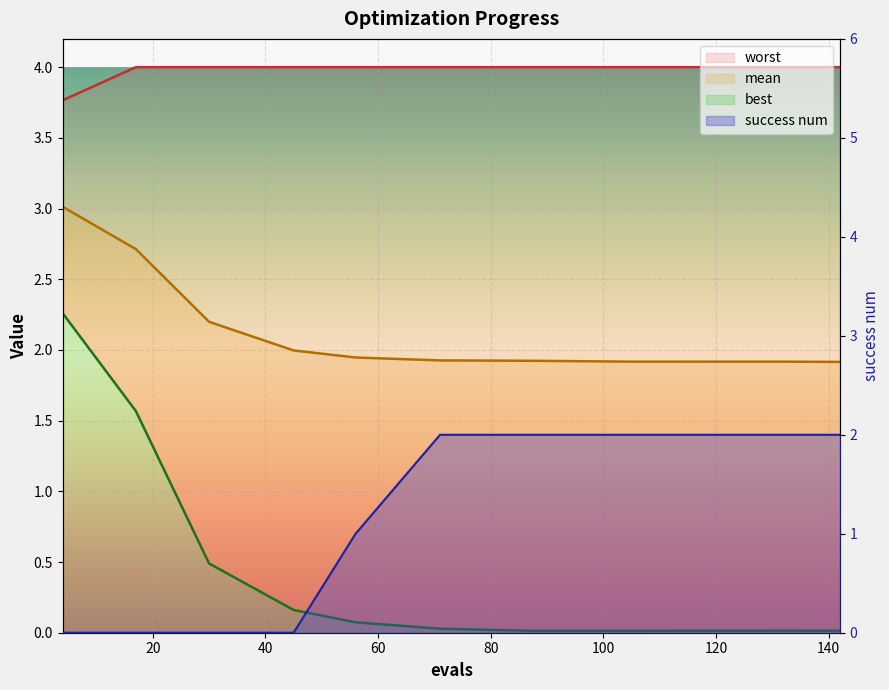

Reading left to right, what are all the values shown in this chart?

mean: 3.0	2.7	2.2	2.0	1.9	1.9	1.9	1.9	1.9	1.9
best: 2.3	1.6	0.5	0.2	0.1	0.0	0.0	0.0	0.0	0.0
worst: 3.8	4.0	4.0	4.0	4.0	4.0	4.0	4.0	4.0	4.0
success num: 0.0	0.0	0.0	0.0	1.0	2.0	2.0	2.0	2.0	2.0